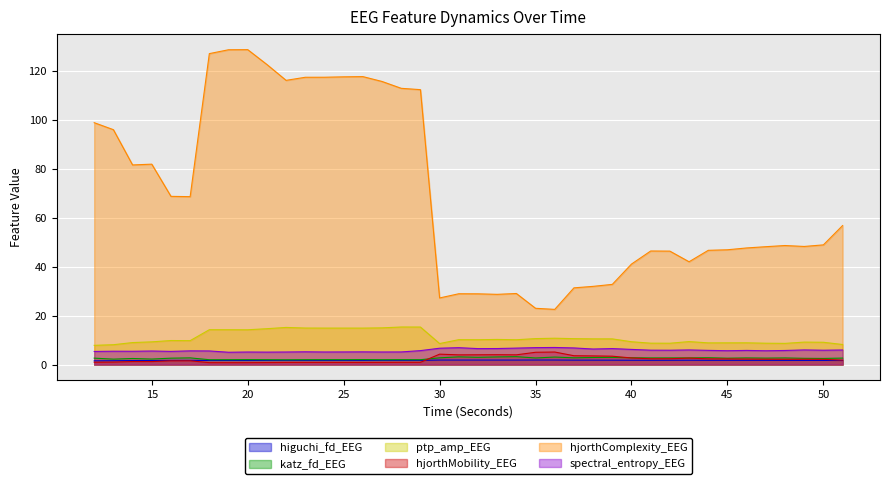

What is the average value of the spectral_entropy_EEG series?

5.8